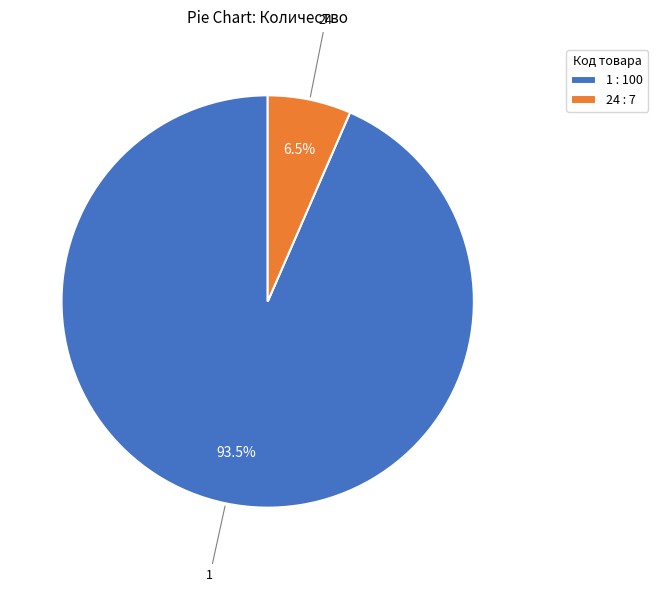

Between 1 and 24, which is larger?

1